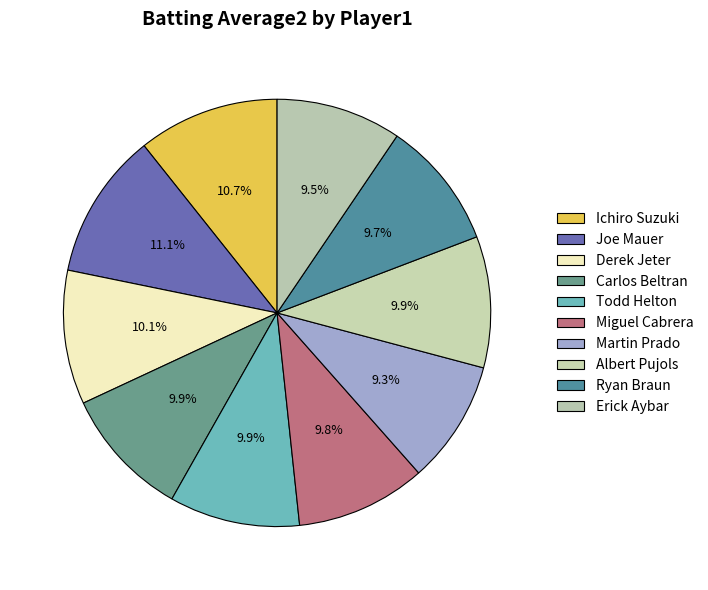

The Derek Jeter slice represents 2% of the pie. True or false?

False